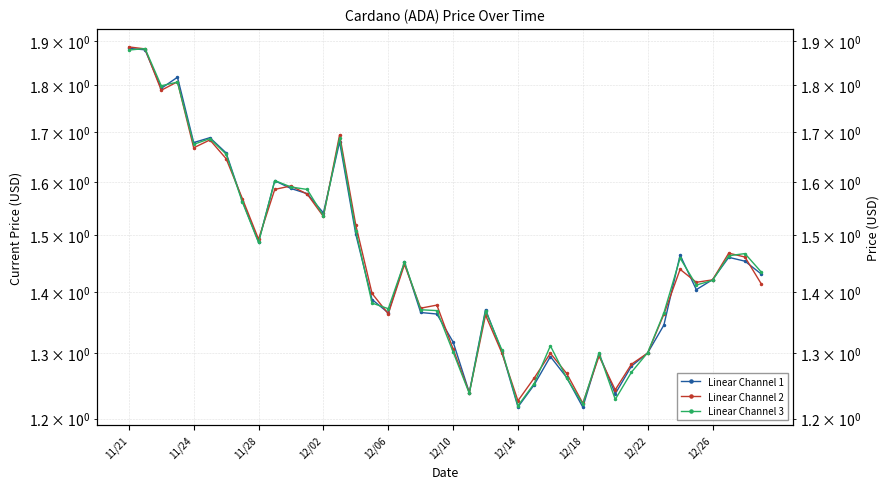

How many lines are shown in the chart?

3